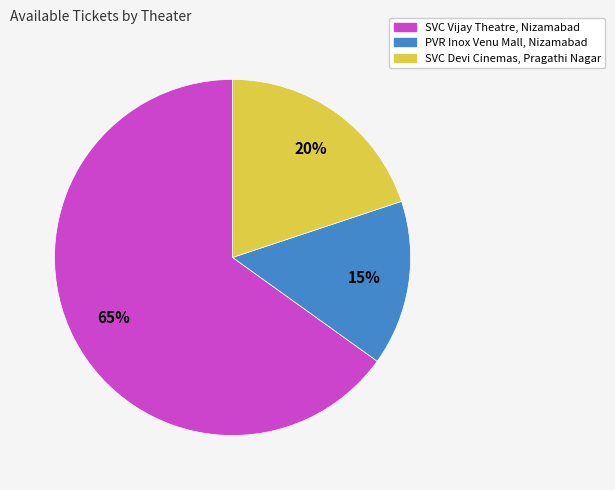

Is PVR Inox Venu Mall, Nizamabad the majority of the pie?

No